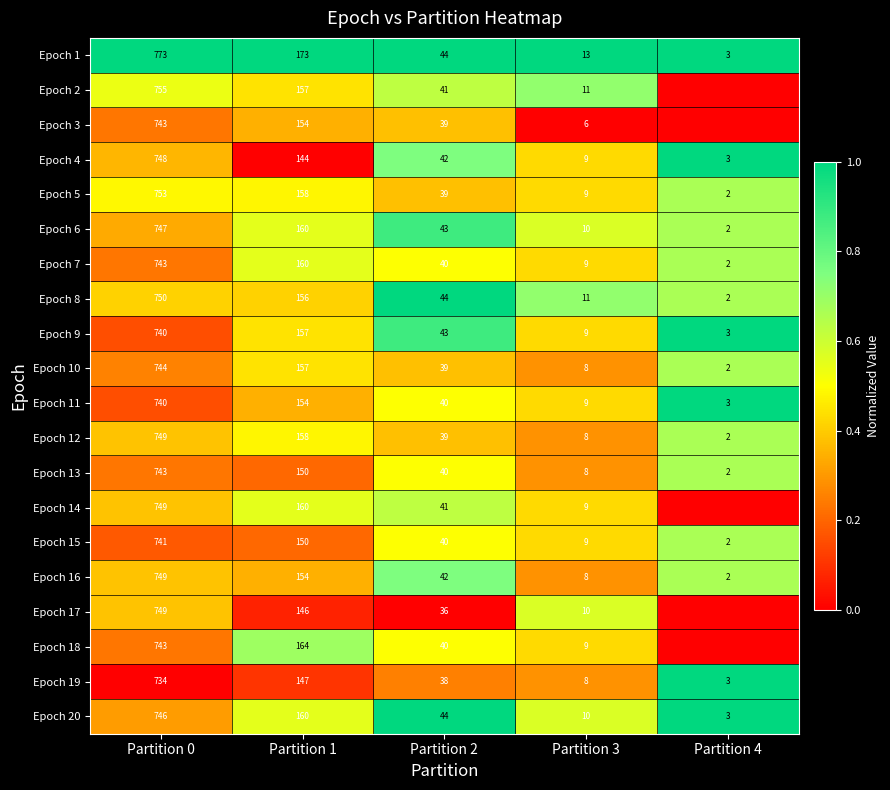

What is the maximum value for Epoch 10?

744